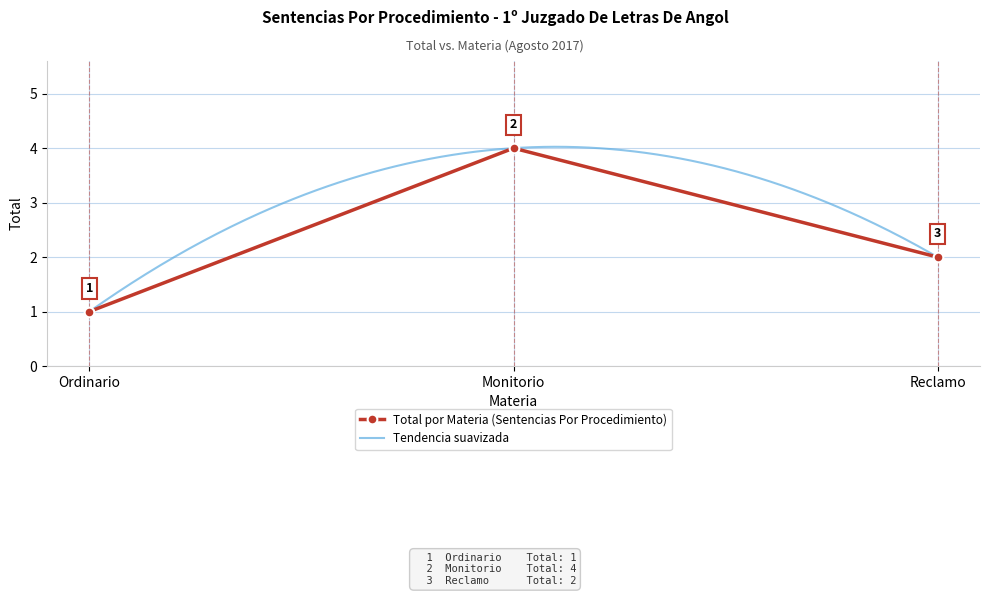

Between Ordinario and Reclamo, which is larger?

Reclamo